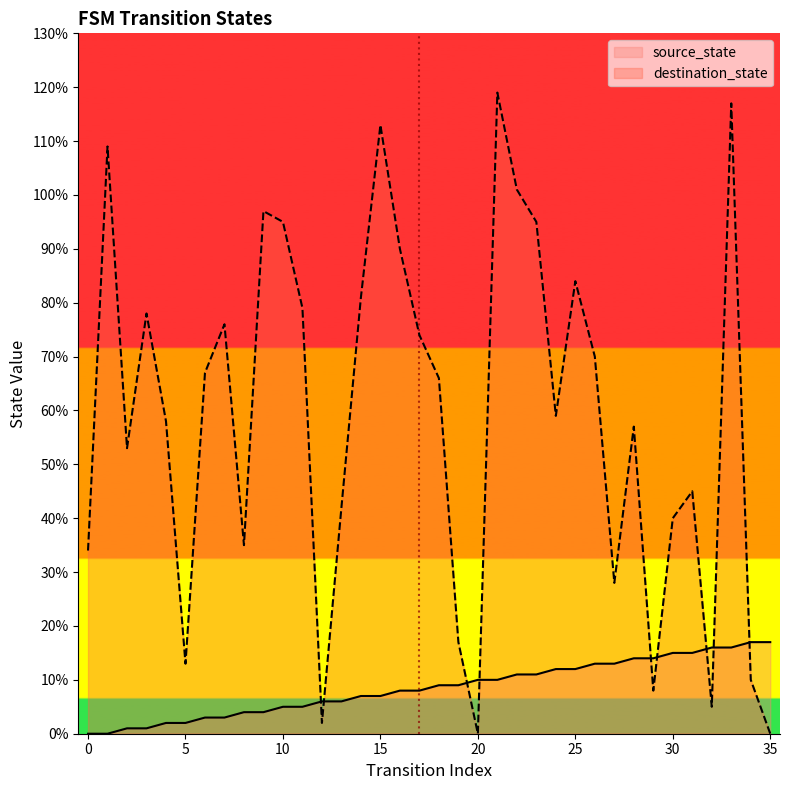

Is it true that source_state equals 26 at 32?

False